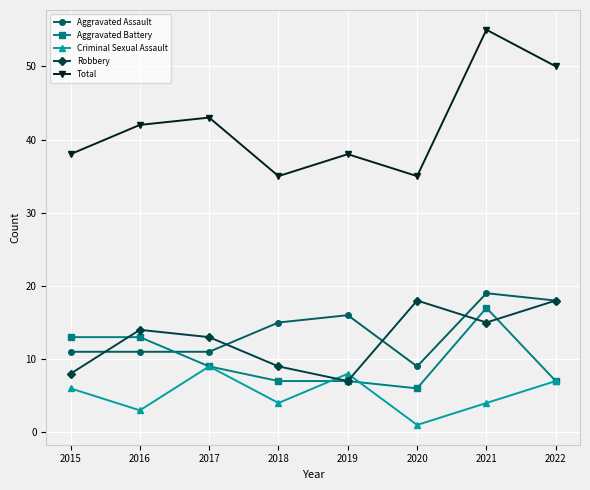

True or false: Aggravated Assault and Aggravated Battery intersect in this chart.

True